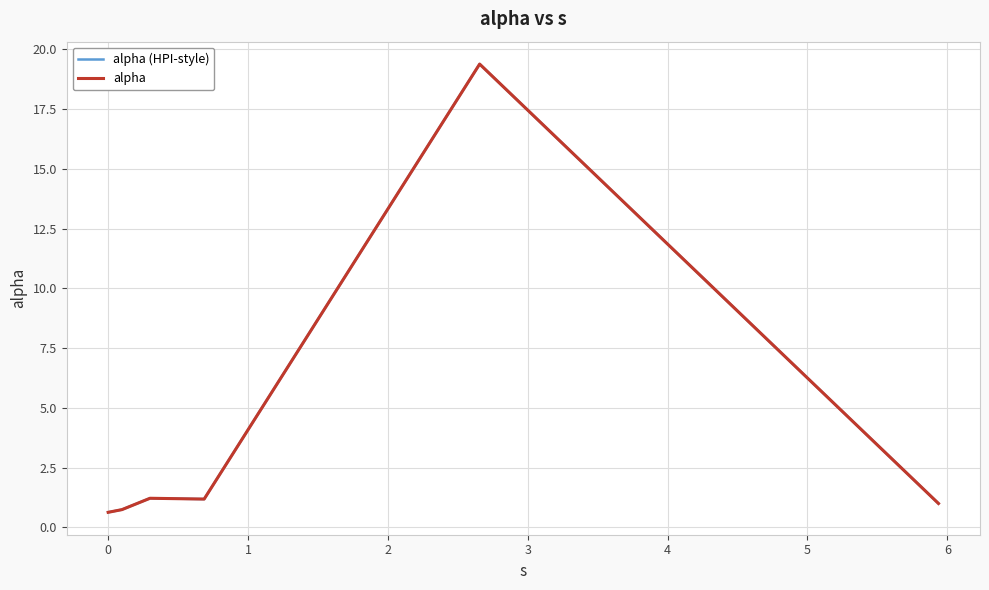

Does the chart have visible grid lines?

Yes